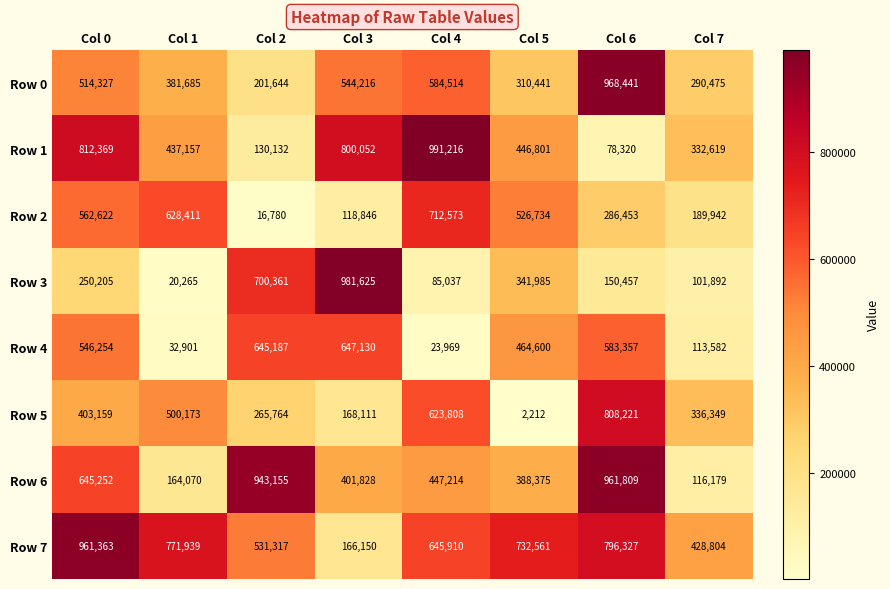

Which label corresponds to the largest value in the chart?

Col 4